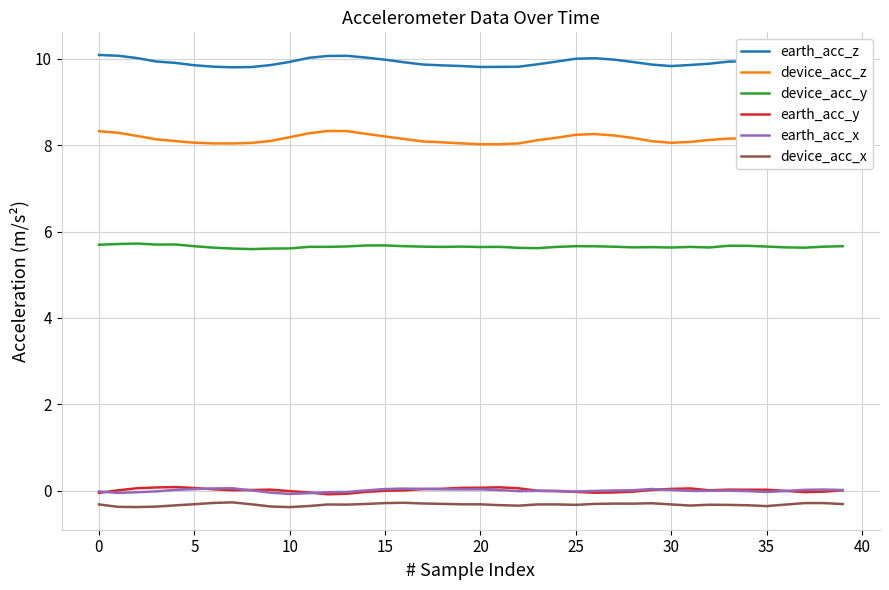

True or false: device_acc_y and device_acc_x cross at least once.

False